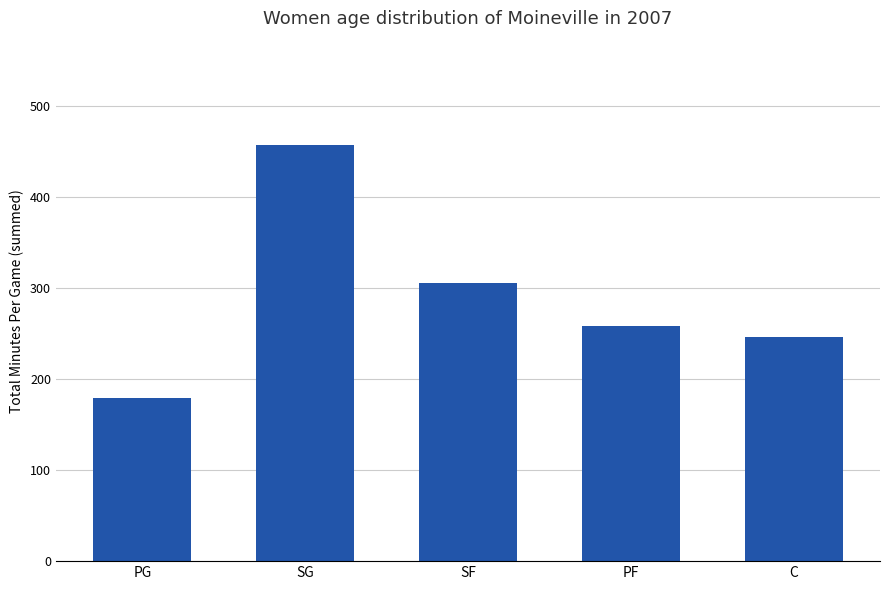

Reading left to right, list all the values displayed in this chart.

179.4	457.9	306.2	258.9	246.2